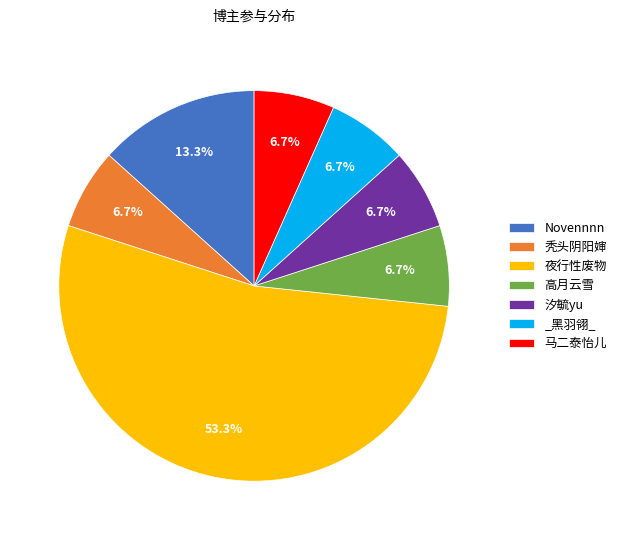

Is there a majority slice in this chart?

Yes